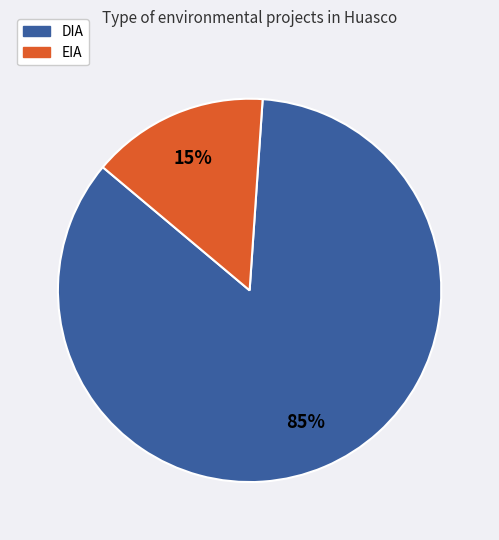

Which has a higher value, EIA or DIA?

DIA